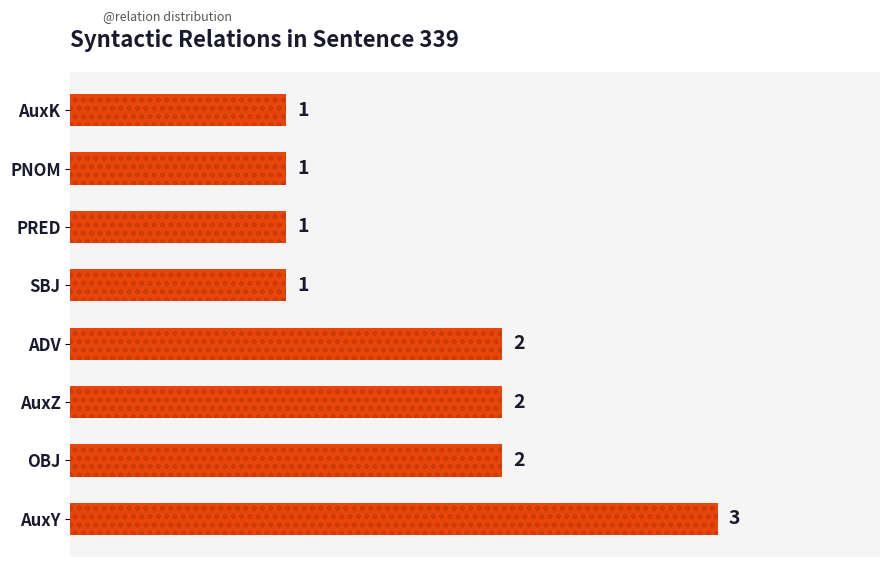

Which label corresponds to the largest value in the chart?

AuxY